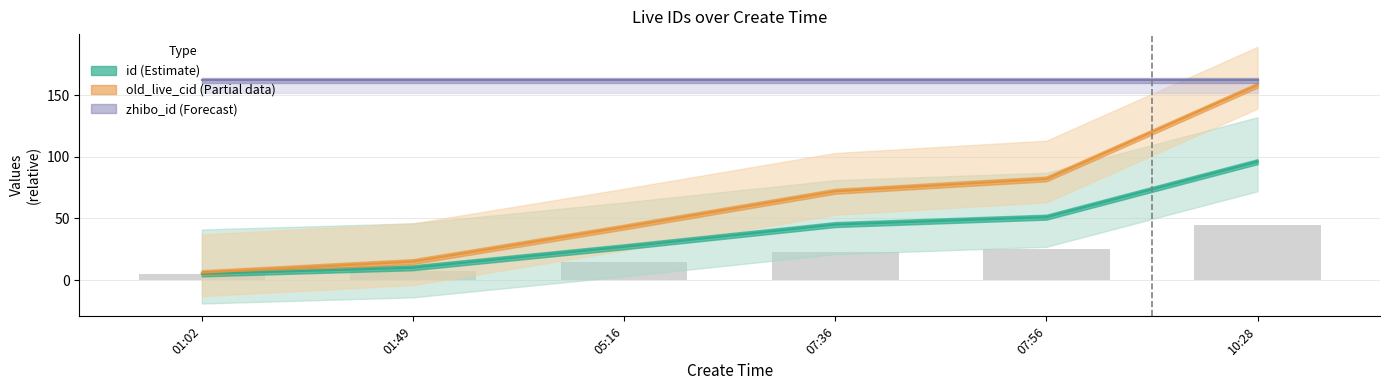

The value of id (Estimate) at 01:02 is 5. True or false?

True